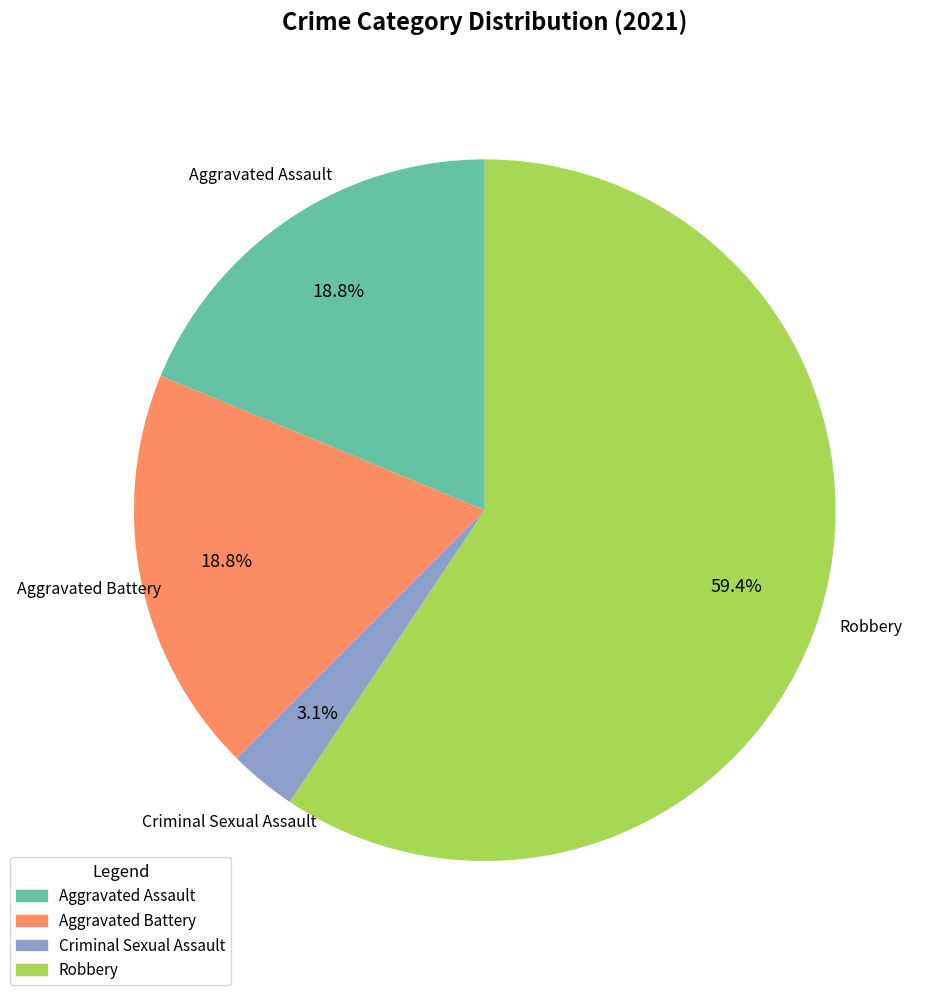

Is there a majority slice in this chart?

Yes